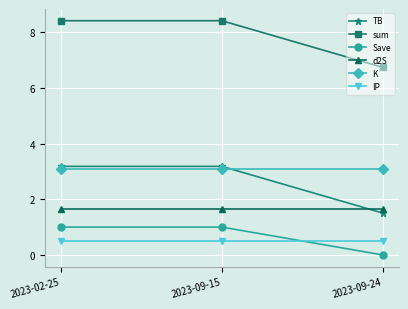

Does the chart have visible grid lines?

Yes